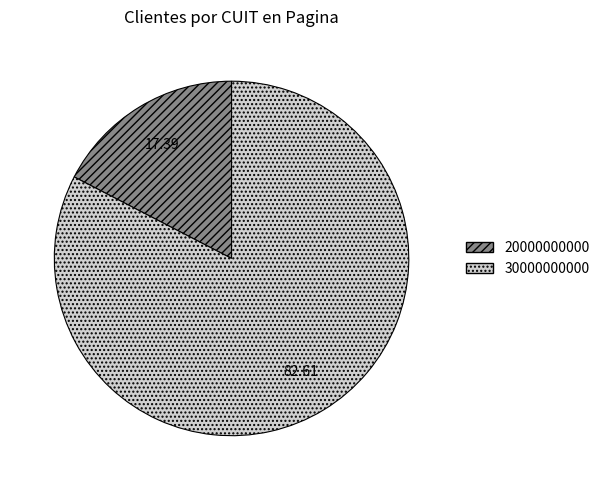

Which has a higher value, 30000000000 or 20000000000?

30000000000